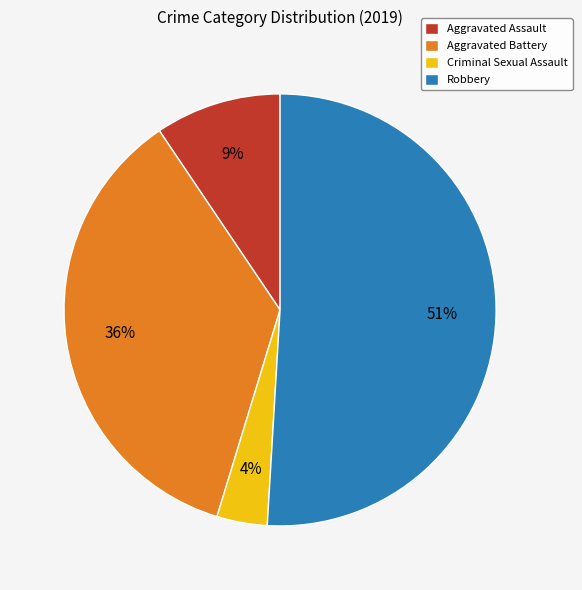

To the nearest percent, what is the combined percentage of Criminal Sexual Assault and Robbery?

55%